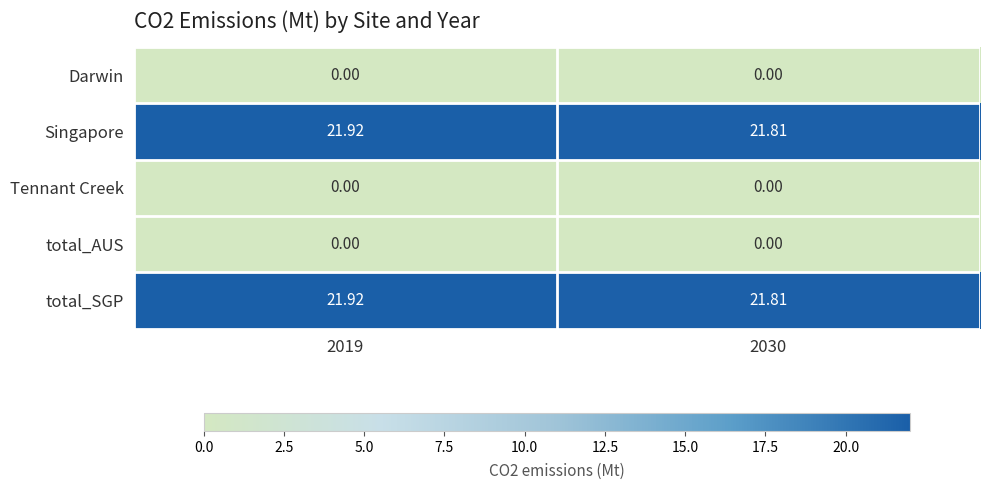

Is the value of Tennant Creek at 2030 greater than the value of total_SGP at 2030?

No